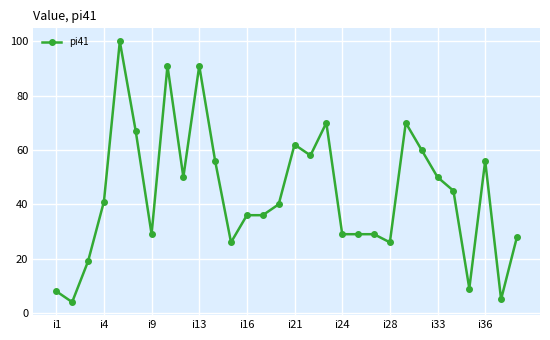

True or false: the data has more than 0 interior local peaks.

True